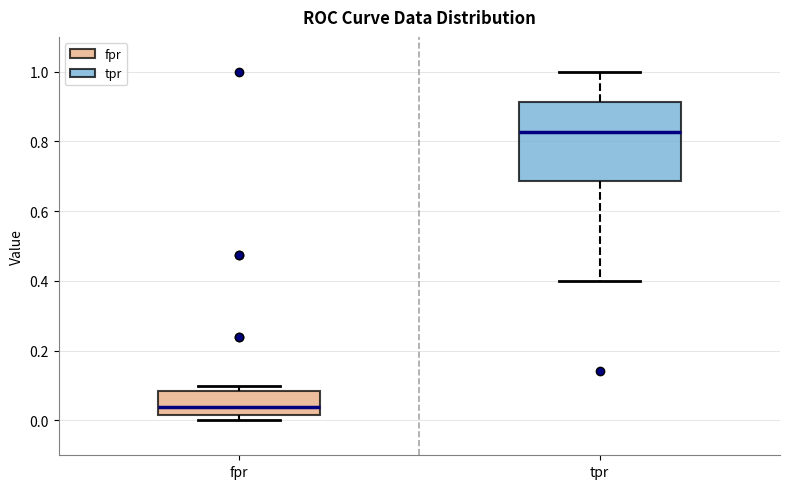

Comparing the boxes themselves (not the whiskers), which one is the tallest?

tpr